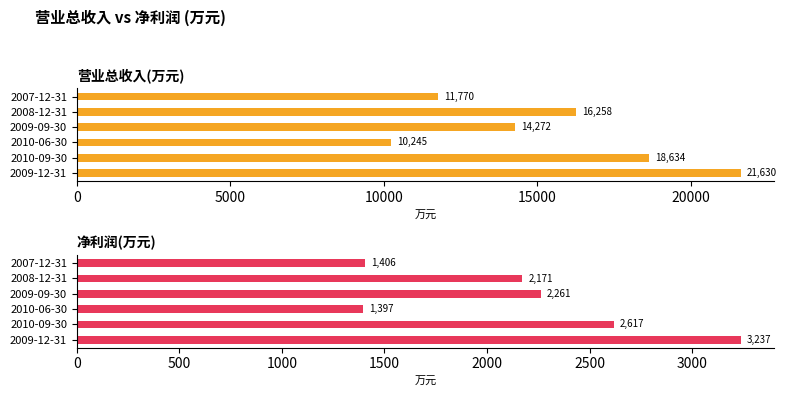

Is the value of 营业总收入(万元) at 2008-12-31 greater than the value of 净利润(万元) at 2009-09-30?

Yes